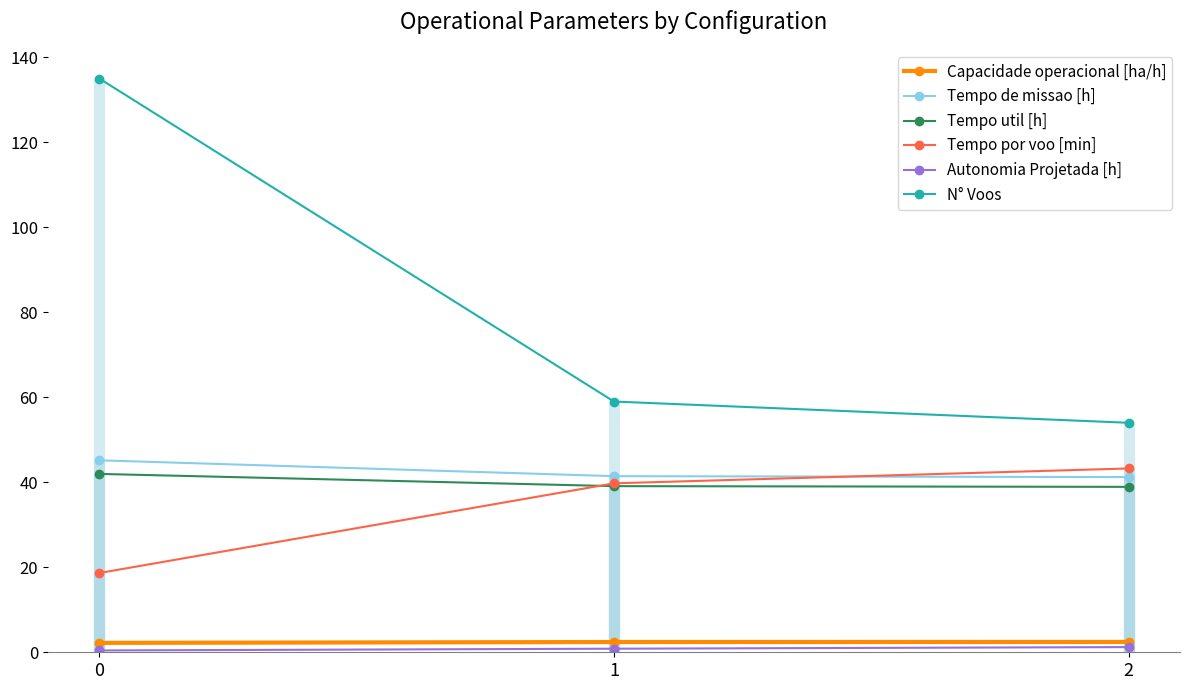

Which series has the largest total across all categories?

N° Voos